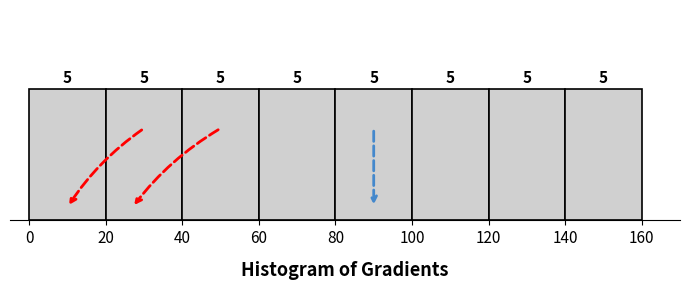

What is the height of the bar covering 120 to 140 on the x-axis?

5